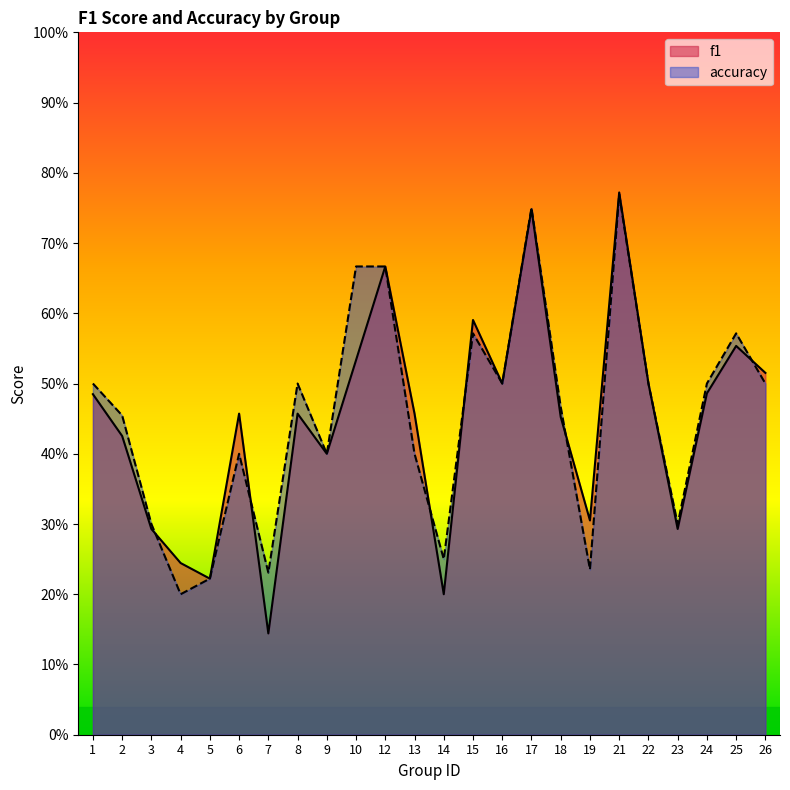

Which label corresponds to the largest value in the chart?

21